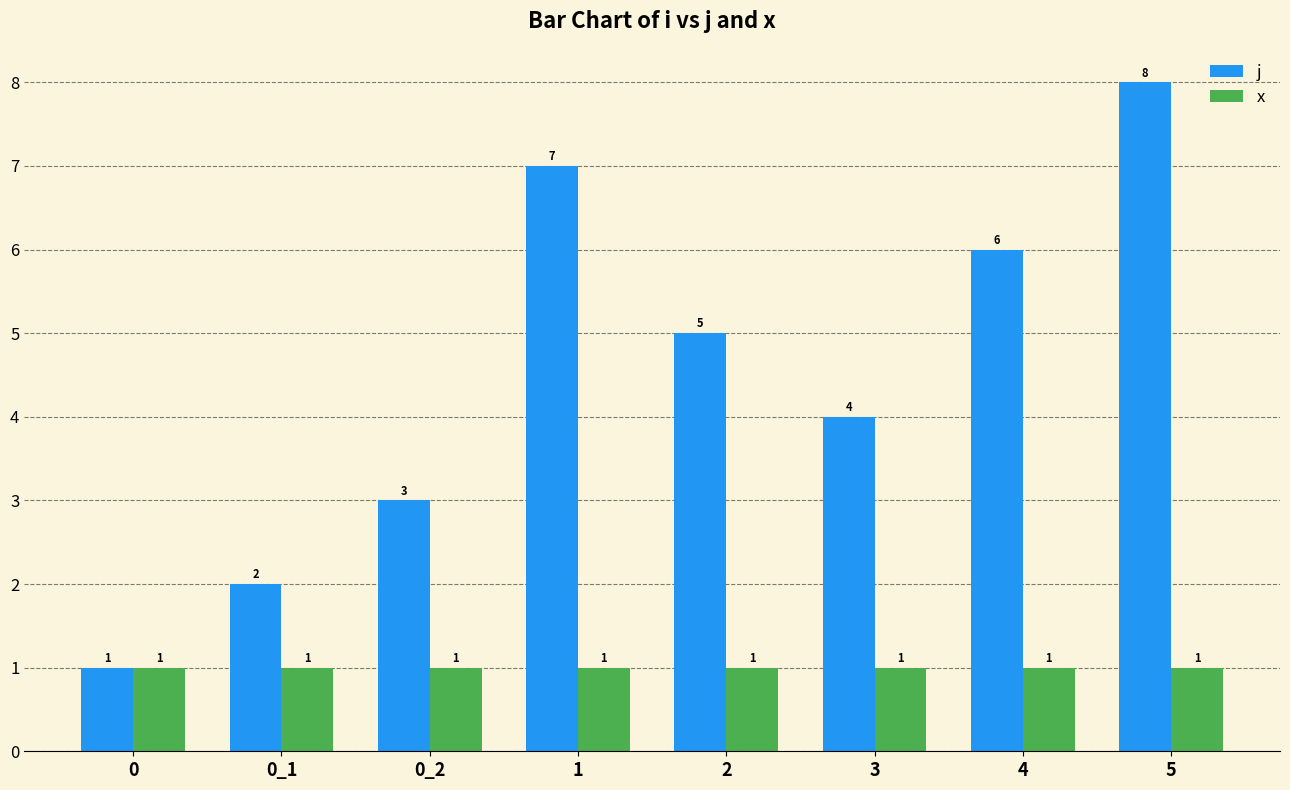

Which series changed the most between 0 and 5?

j